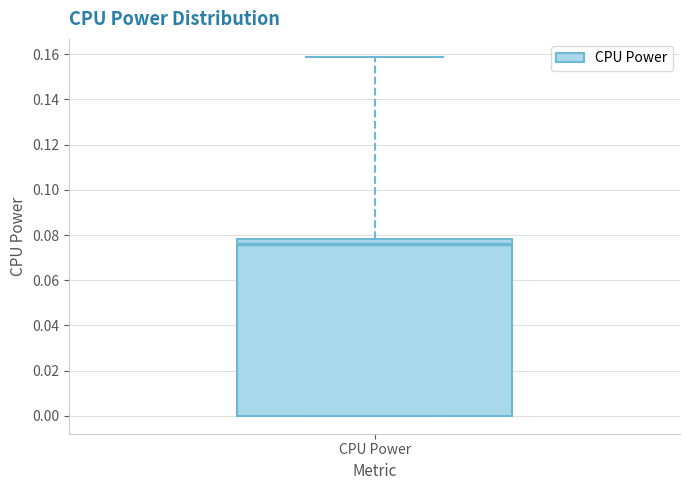

Where is the upper edge of the box for CPU Power on the y-axis? The values are not printed on the chart, so give them approximately, as read against the axis.

0.078